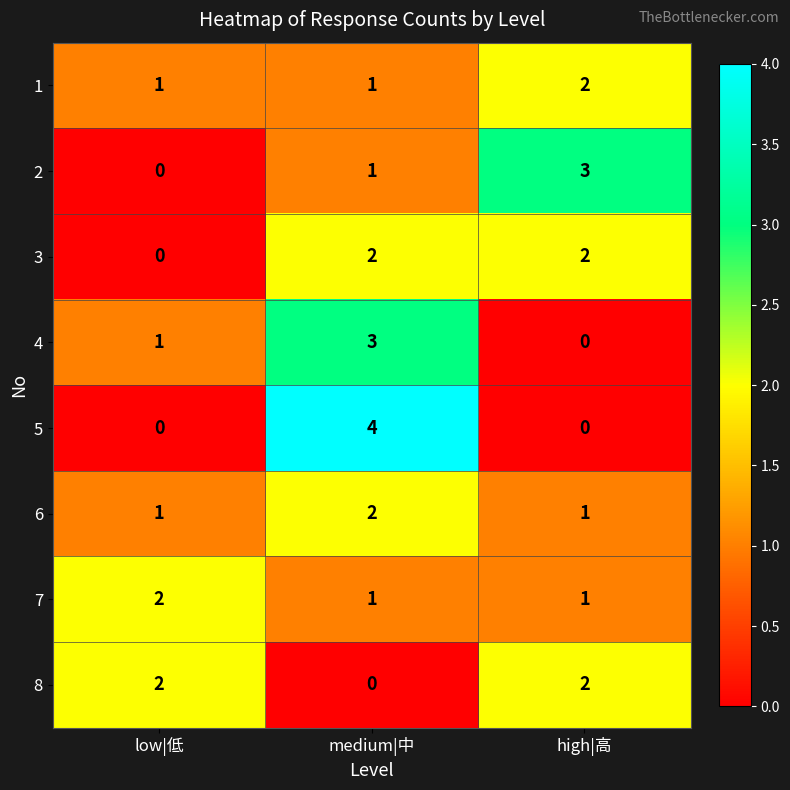

What is the sum of all 1 values?

4